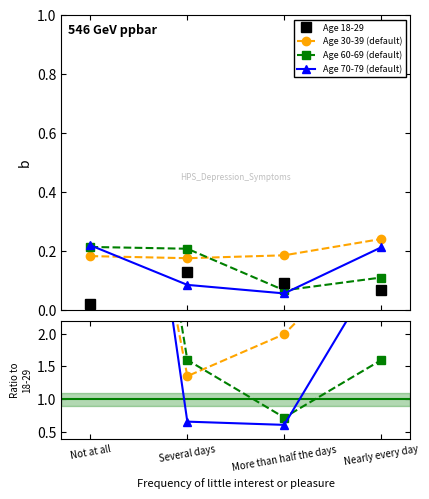

True or false: Age 18-29 and Age 30-39 (default) intersect in this chart.

False